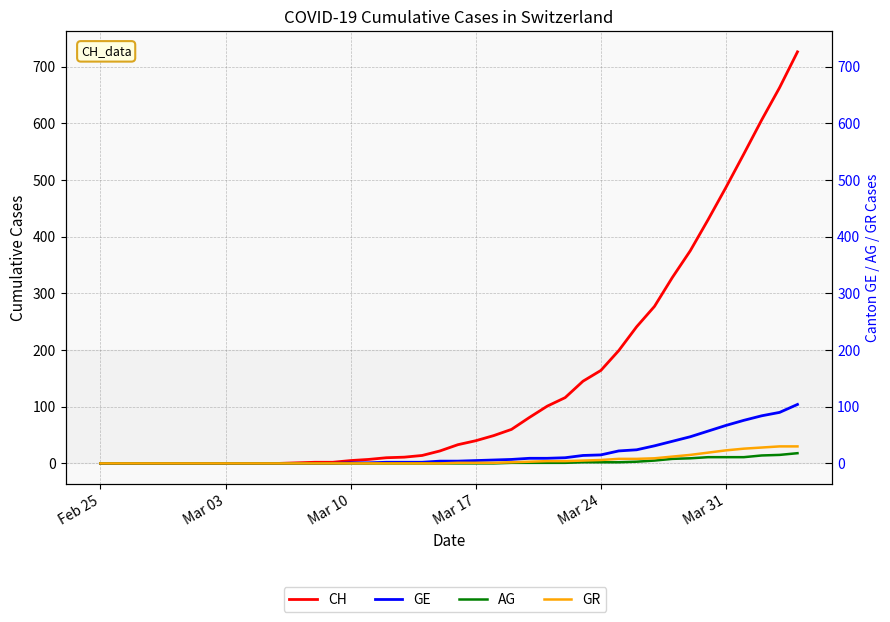

True or false: AG has more than 0 points higher than both neighbors.

False